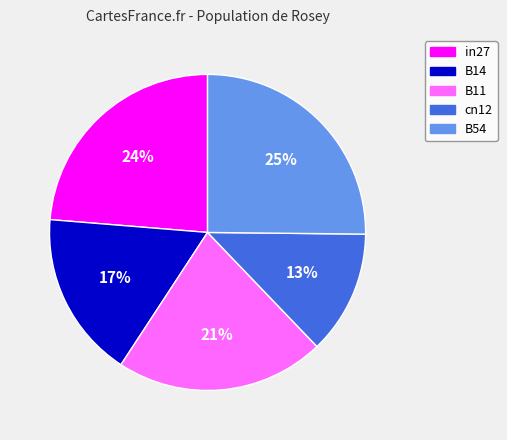

Is there a majority slice in this chart?

No